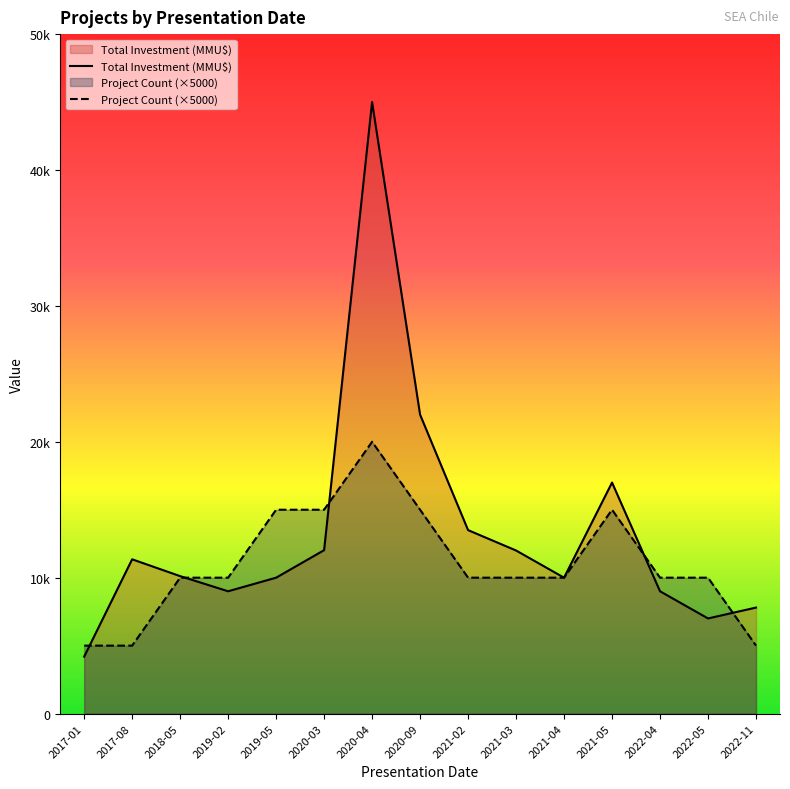

Which category has the lowest value in the Total Investment (MMU$) series?

2017-01